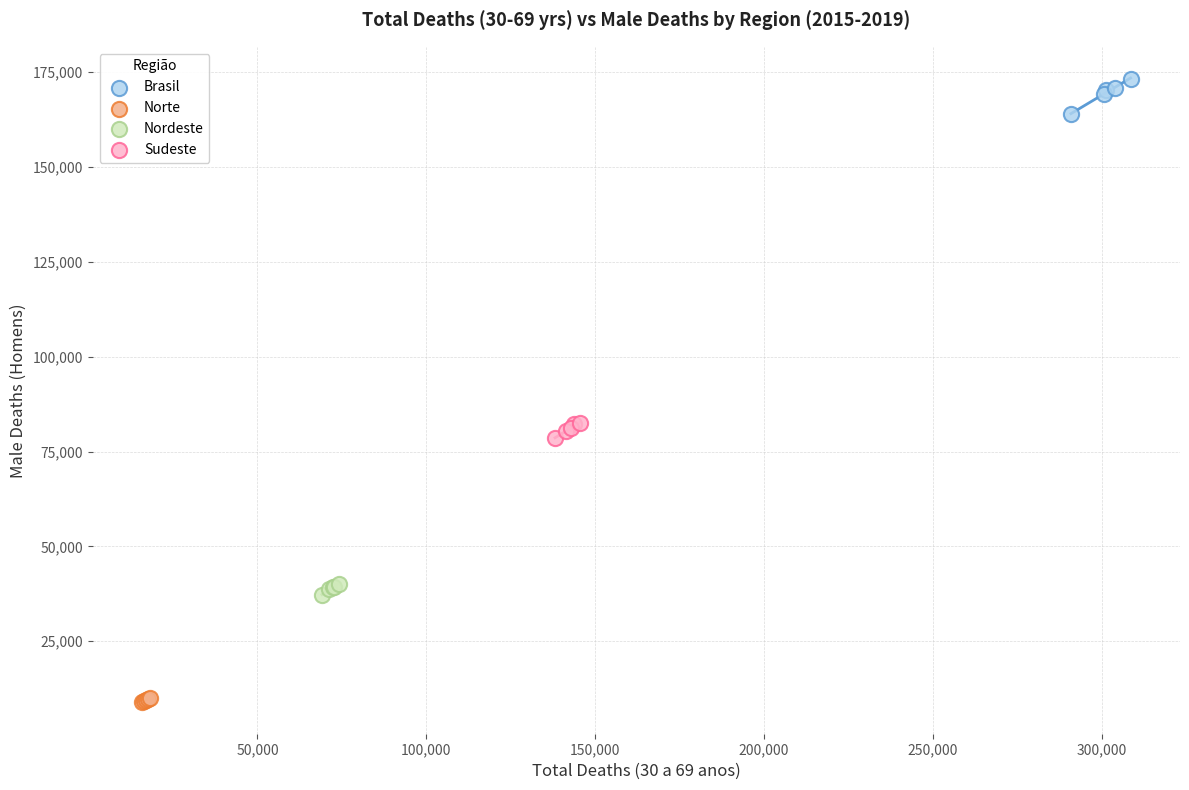

Which series reaches the maximum Y coordinate?

Brasil